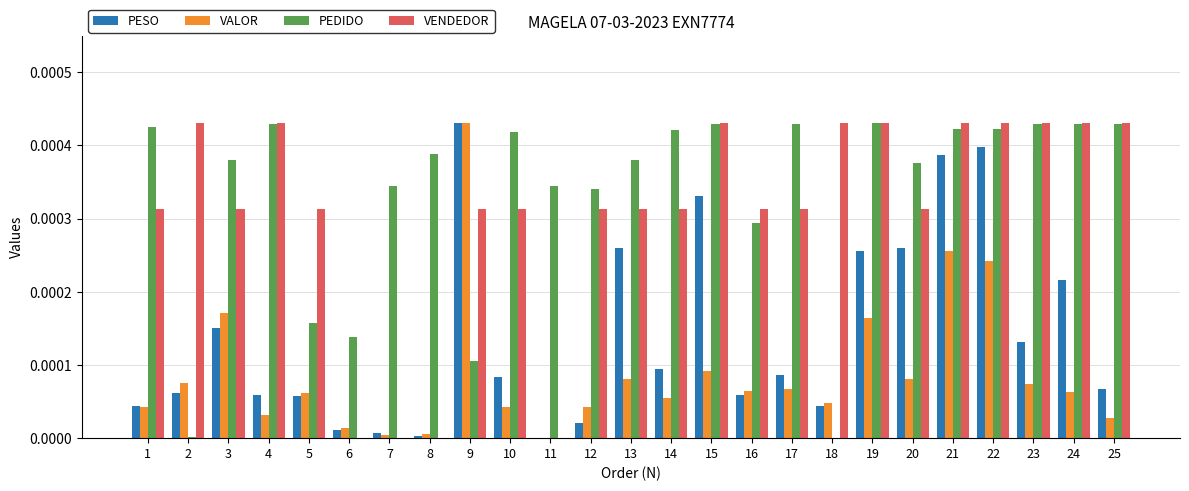

The value of PEDIDO at 16 is 0.0. True or false?

True